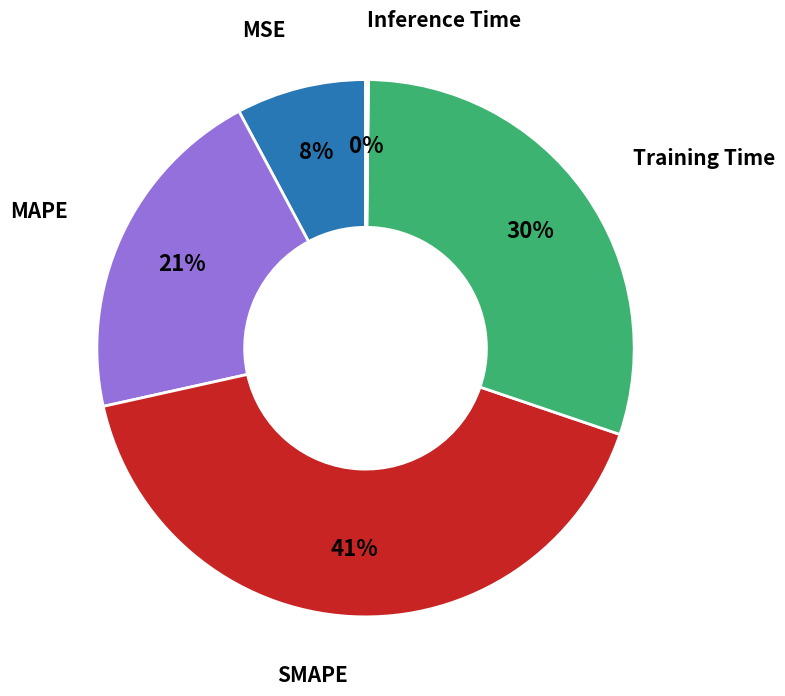

To the nearest percent, what is the difference between the largest and smallest slice percentages?

41%